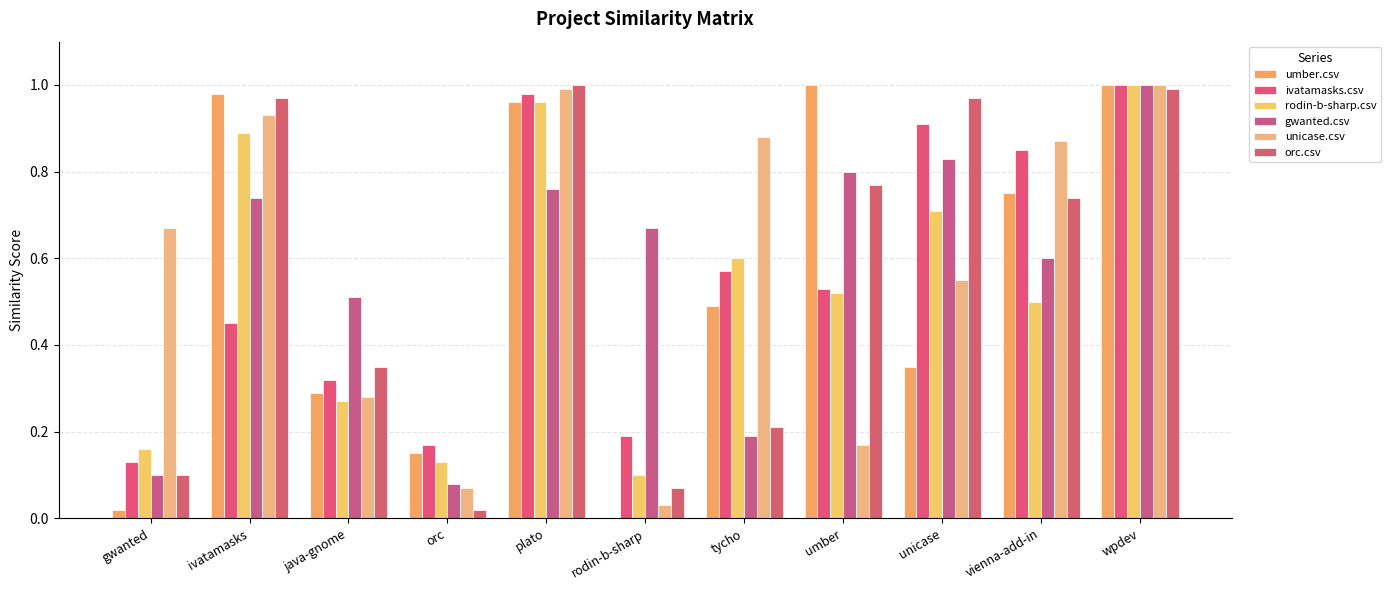

At plato, list the series in order from smallest to largest.

gwanted.csv, umber.csv, rodin-b-sharp.csv, ivatamasks.csv, unicase.csv, orc.csv